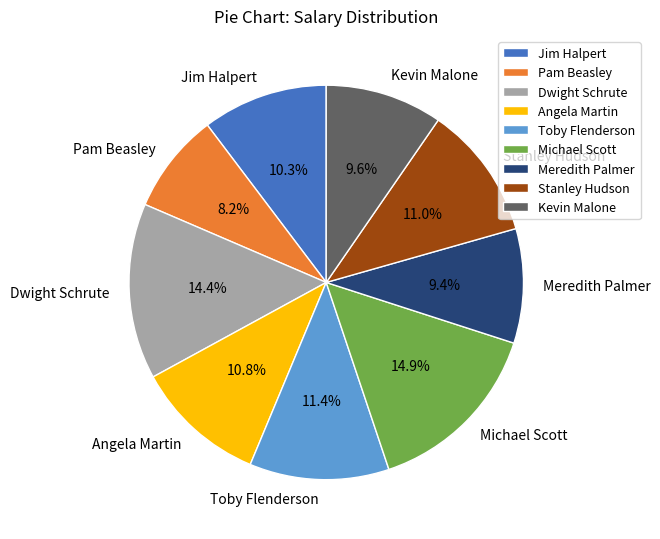

To the nearest percent, what percentage of the pie is Stanley Hudson?

11%